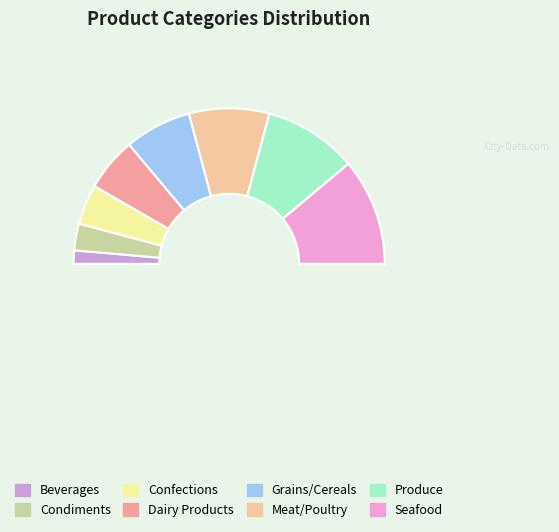

Is the sum of Seafood and Beverages greater than half?

No